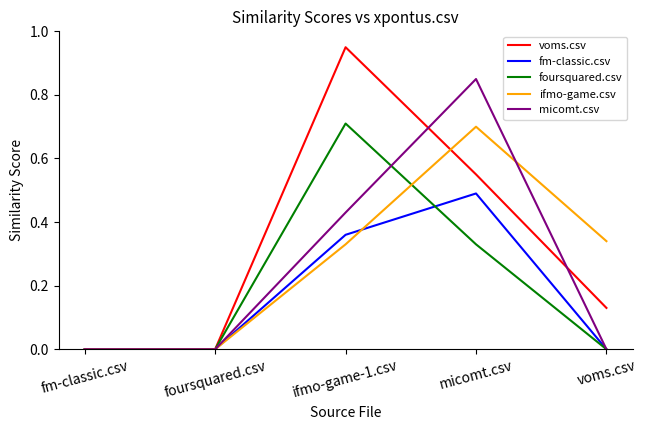

True or false: voms.csv has more than 2 interior local peaks.

False